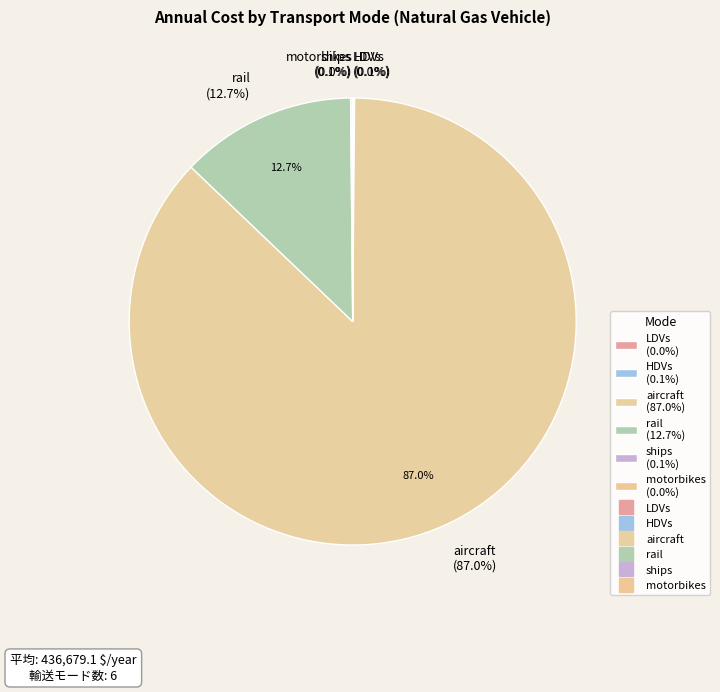

Which slice is the smallest?

motorbikes